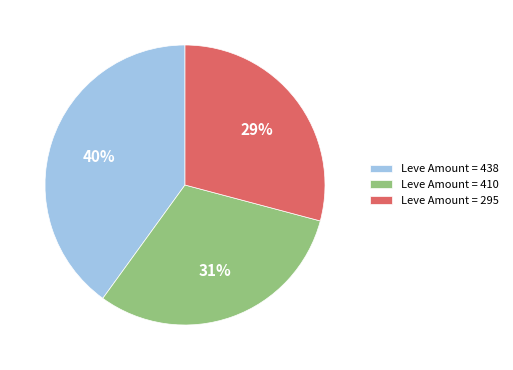

To the nearest percent, what is the difference between the Leve Amount = 438 and Leve Amount = 295 slice percentages?

11%